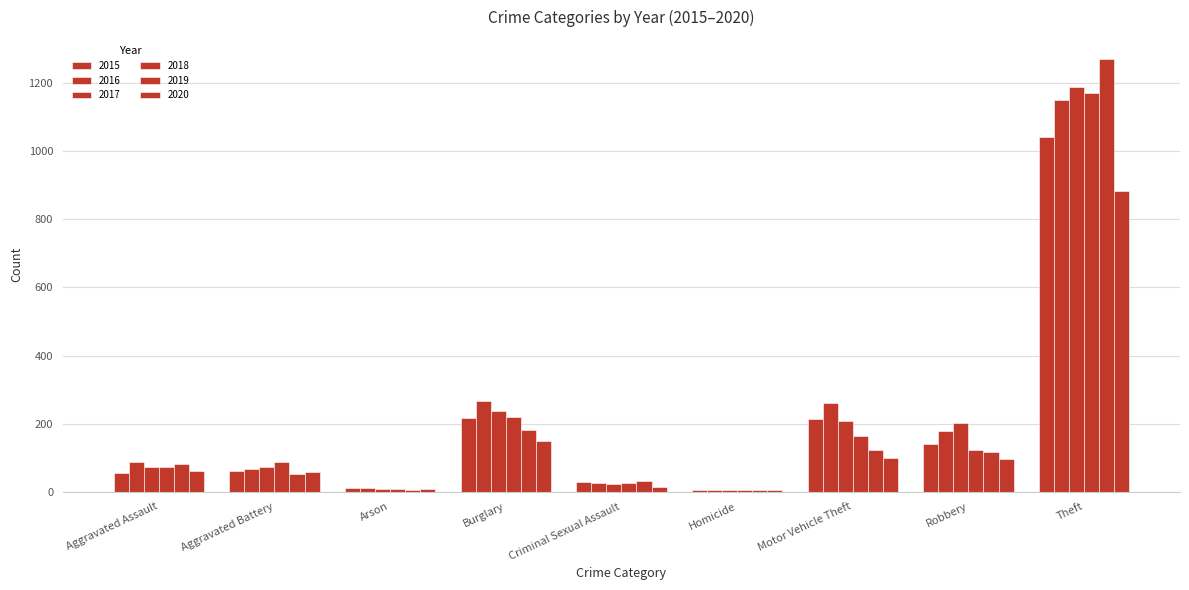

Does the chart contain stacked bars?

No